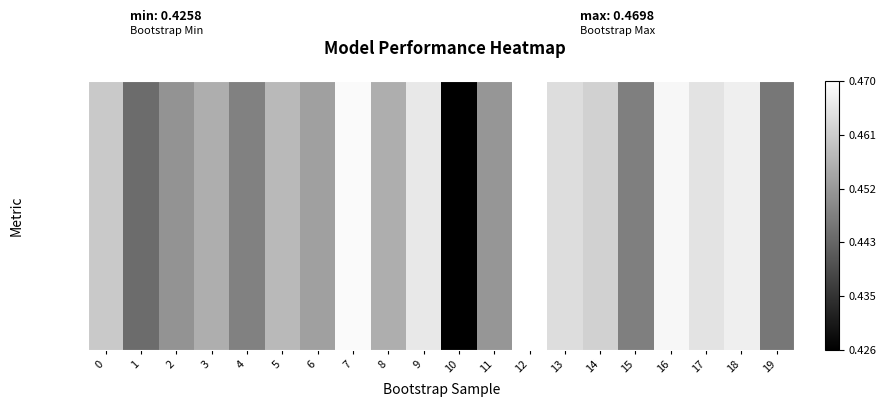

List the labels in order of value, largest first.

12, 7, 16, 18, 9, 17, 13, 14, 0, 5, 8, 3, 6, 11, 2, 4, 15, 19, 1, 10